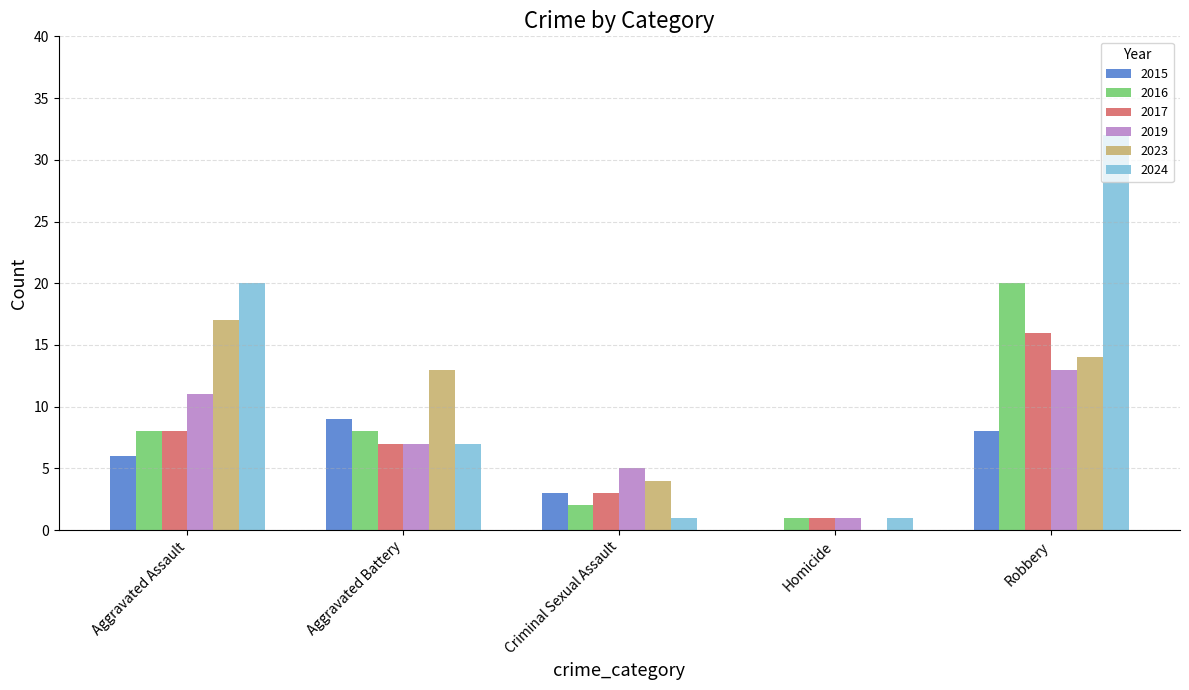

The 2019 series shows 3 at Aggravated Battery. True or false?

False